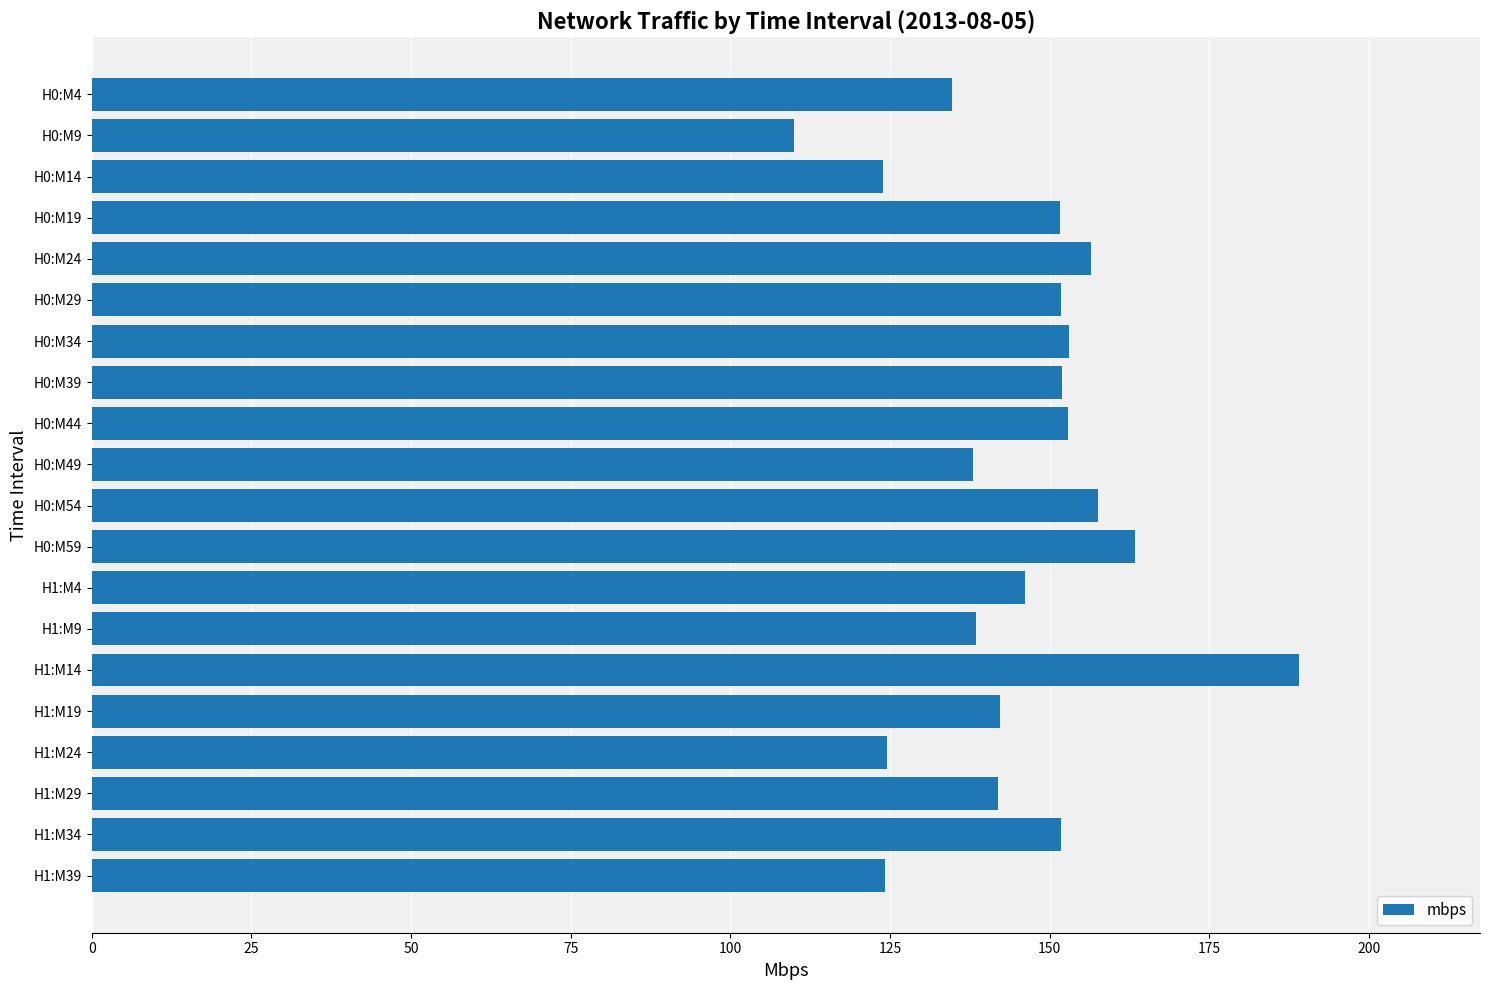

What is the sum of all values?

2903.0